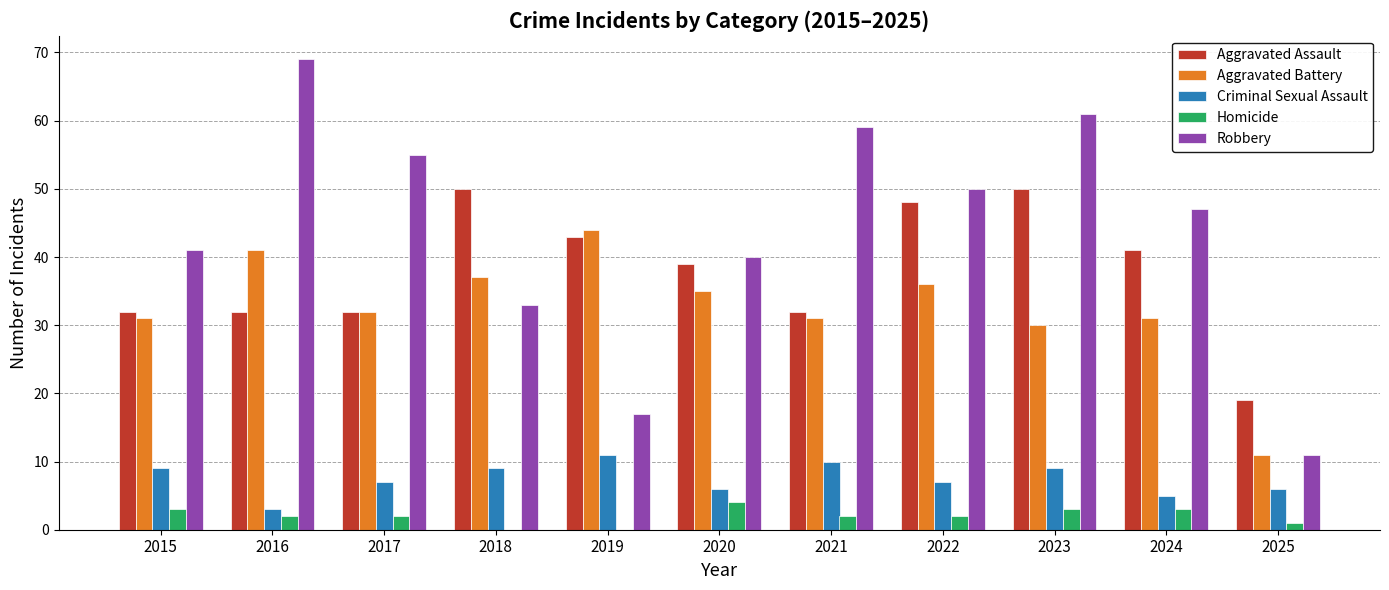

Which series changed the most between 2016 and 2024?

Robbery